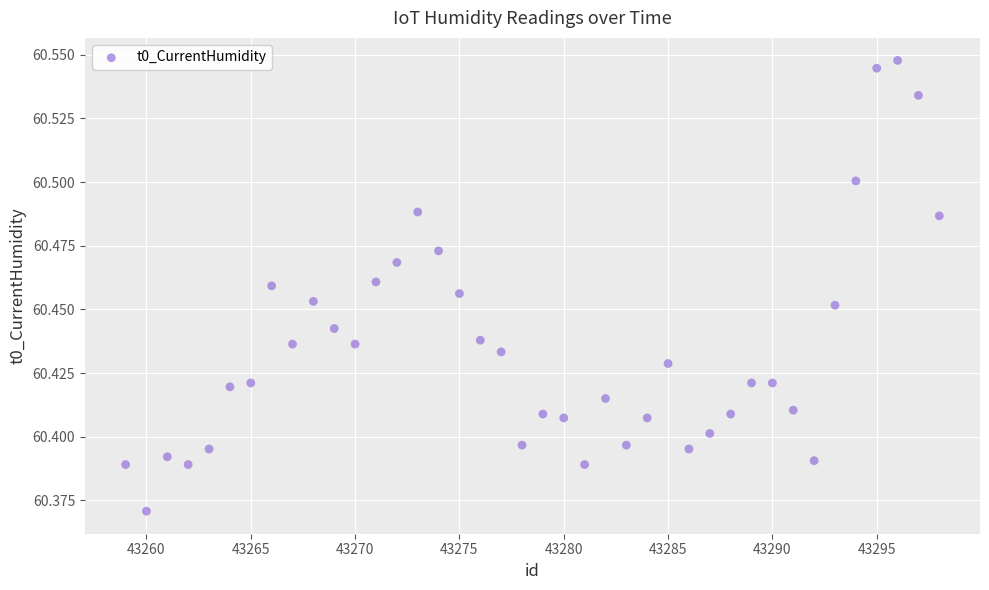

What is the range of X values (max minus min)?

39.0